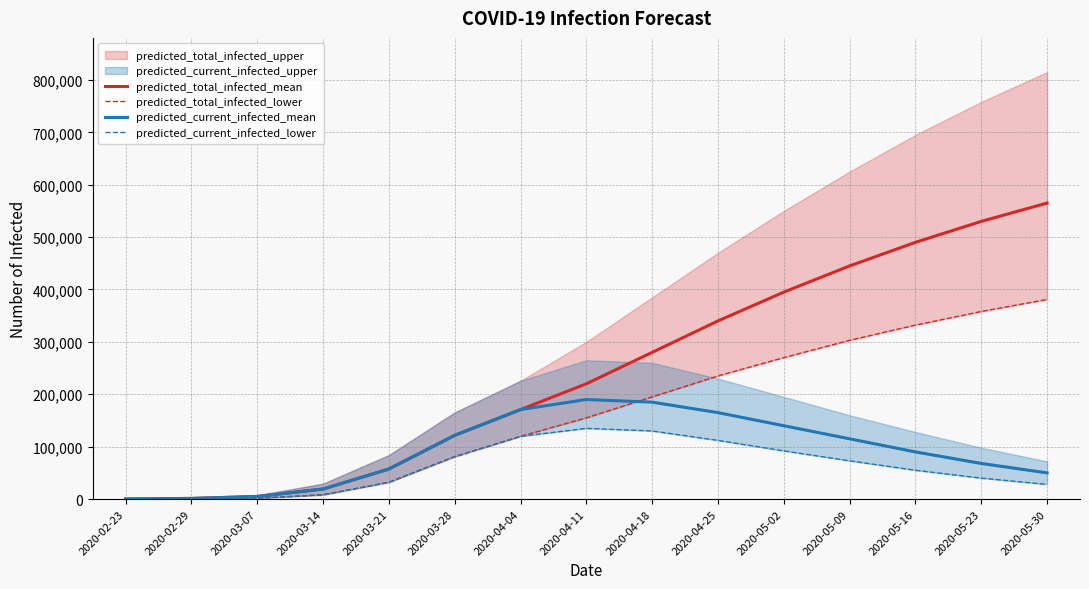

What is the difference between the highest and lowest values at 2020-05-16?

435000